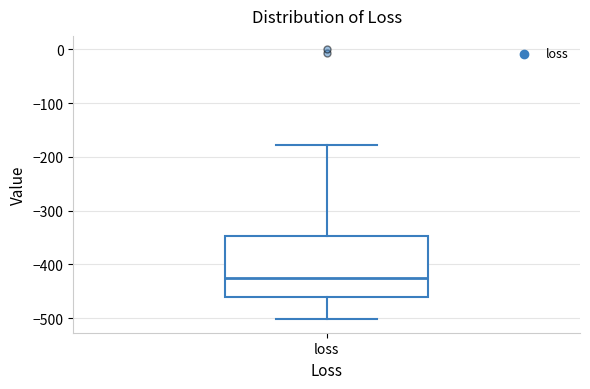

Where is the lower edge of the box for loss on the y-axis? The values are not printed on the chart, so give them approximately, as read against the axis.

-460